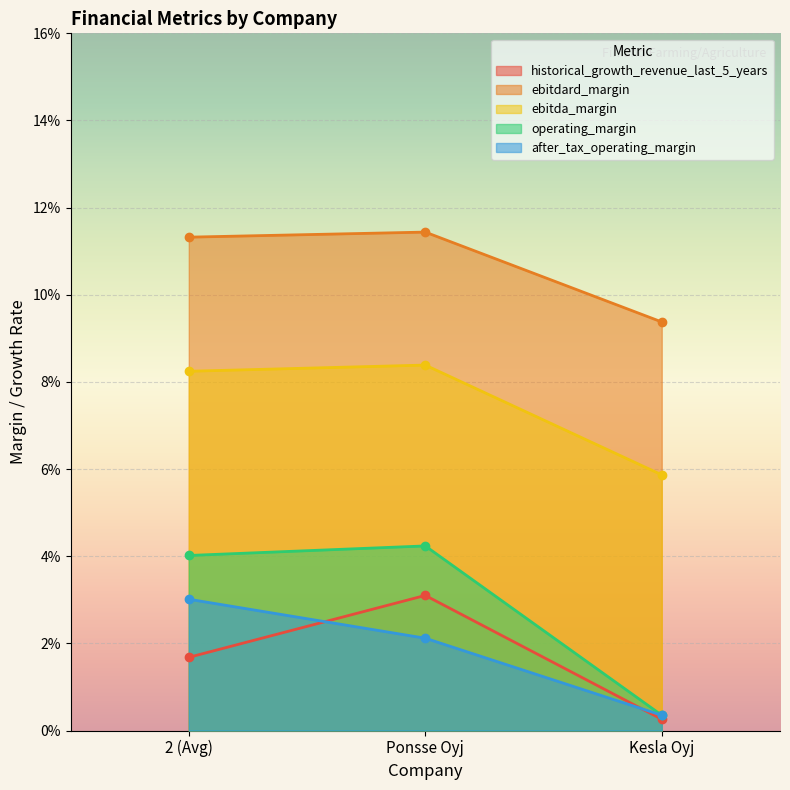

Which series has the largest range (max minus min)?

operating_margin